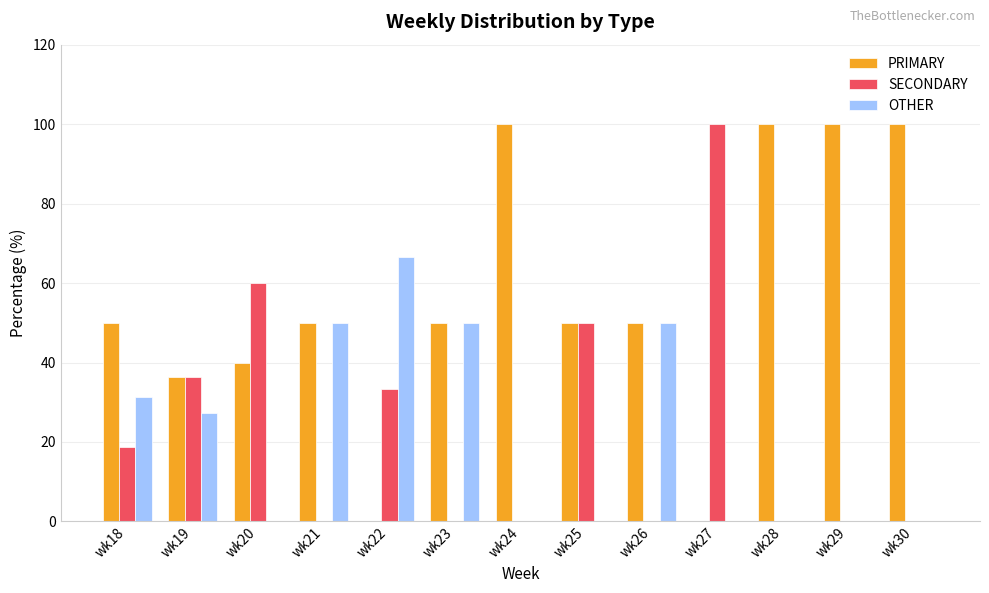

What is the maximum value for OTHER?

66.7